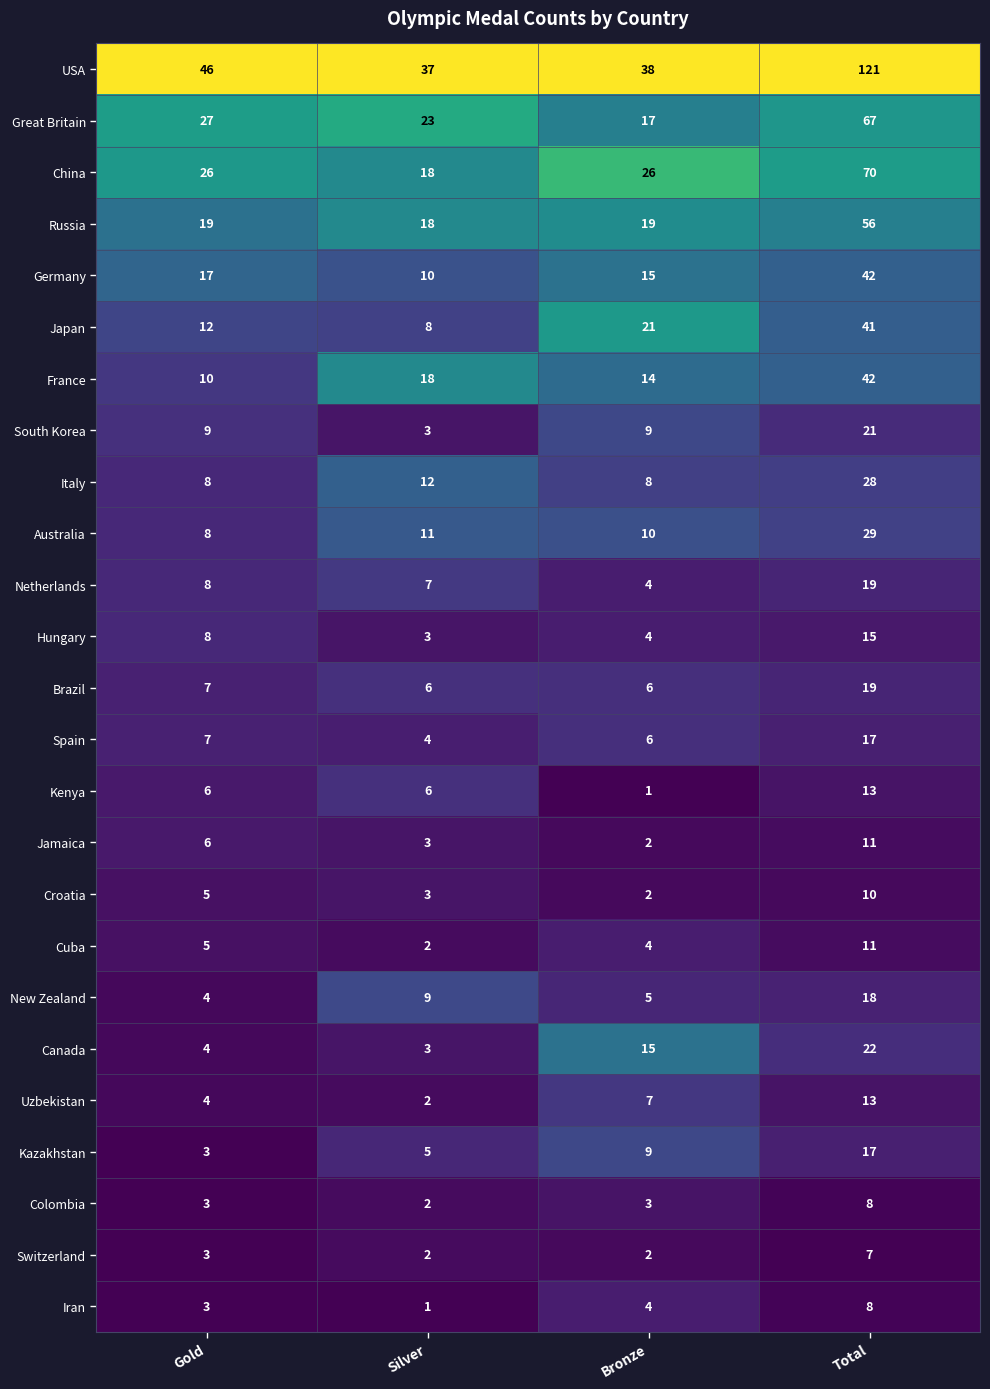

At which category is the sum across all series the highest?

Total